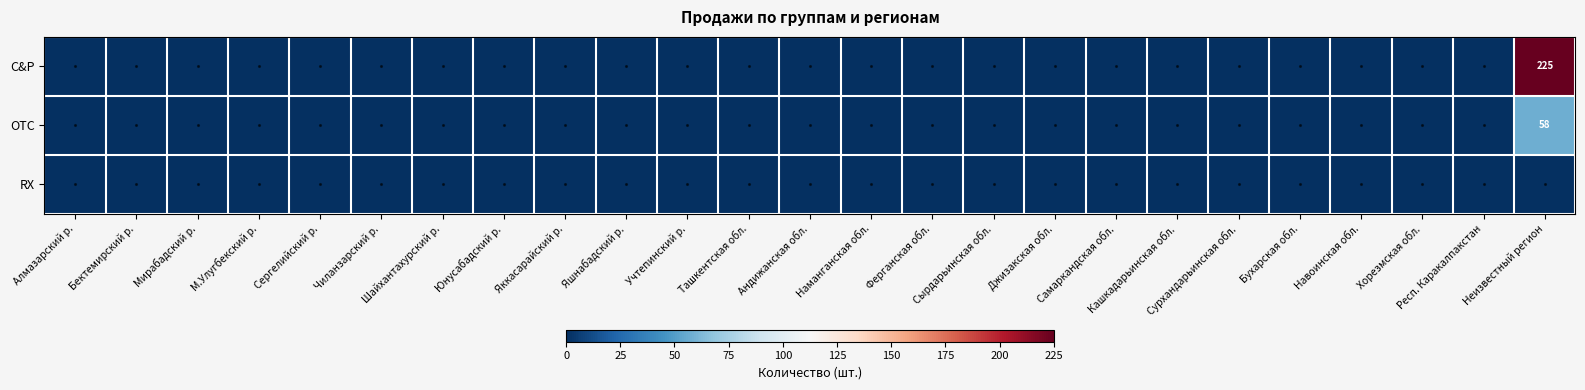

Which category has the highest value across all series?

Неизвестный регион